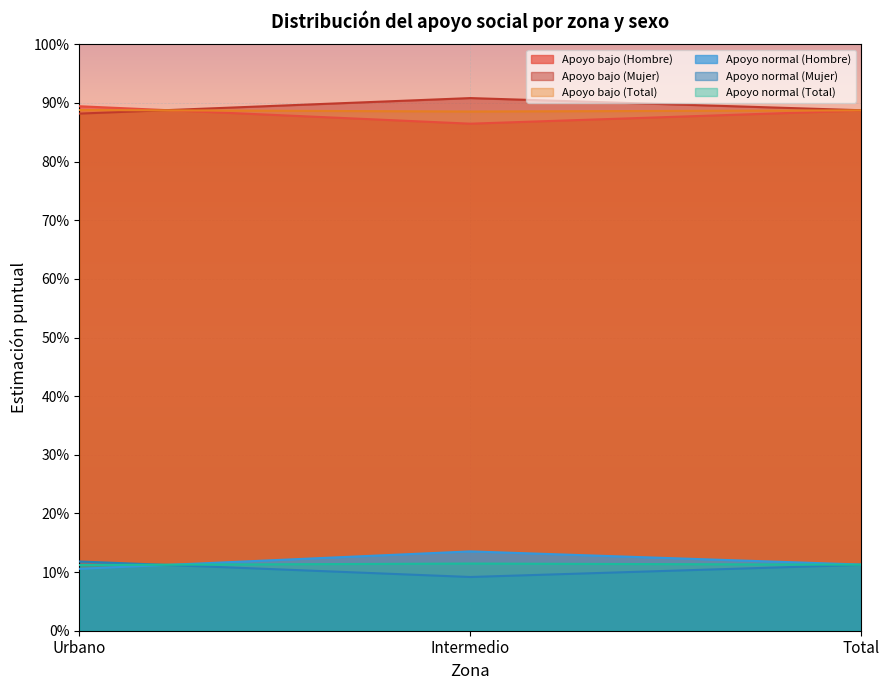

What is the minimum value shown in the chart?

0.1